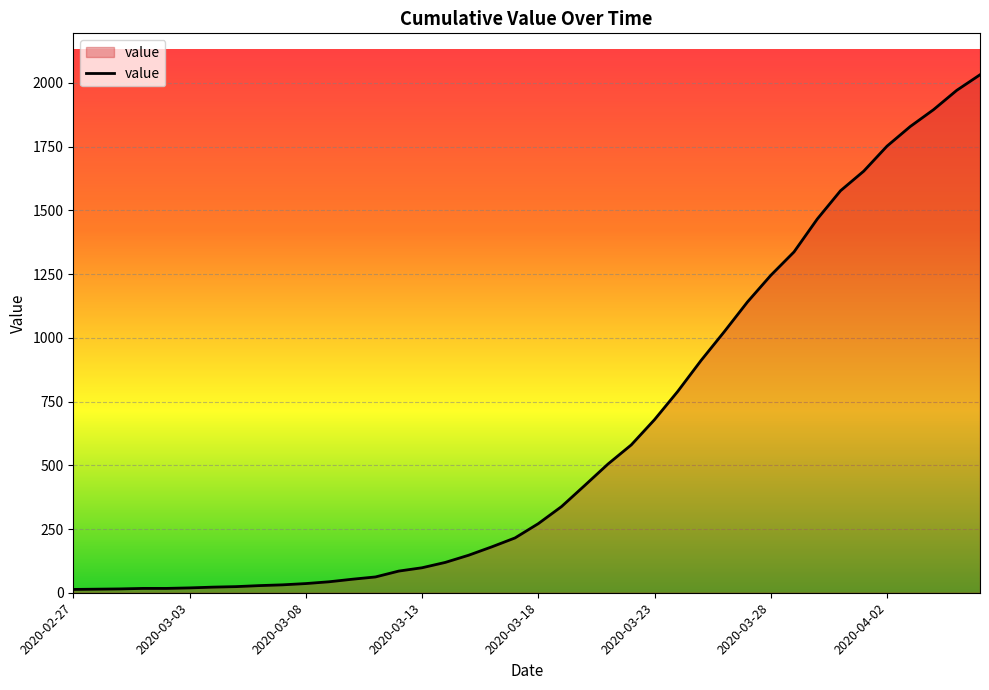

What is the difference between the maximum and minimum values?

2019